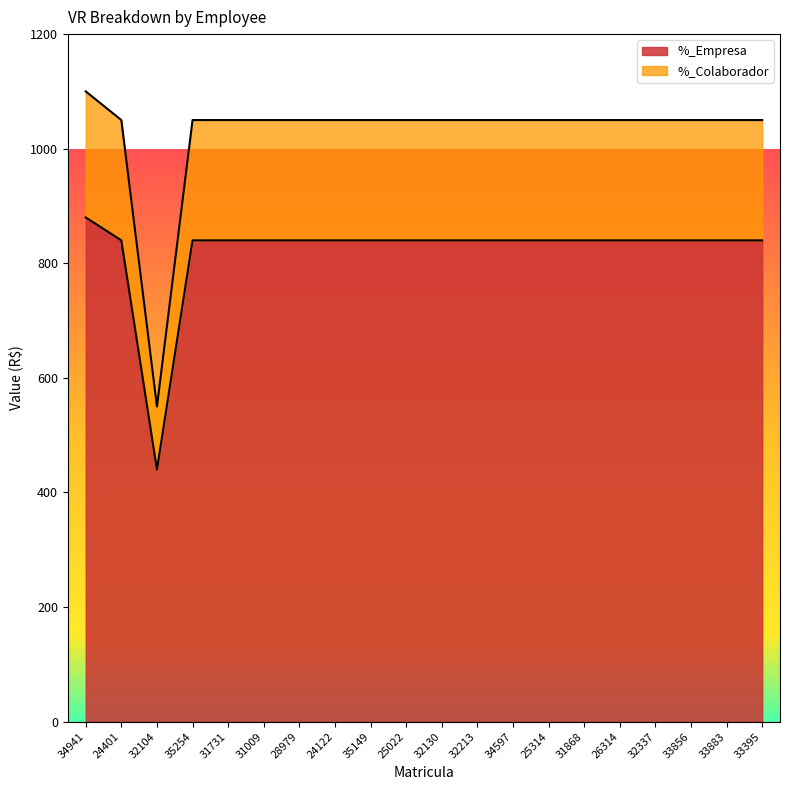

What is the average value of the %_Empresa series?

822